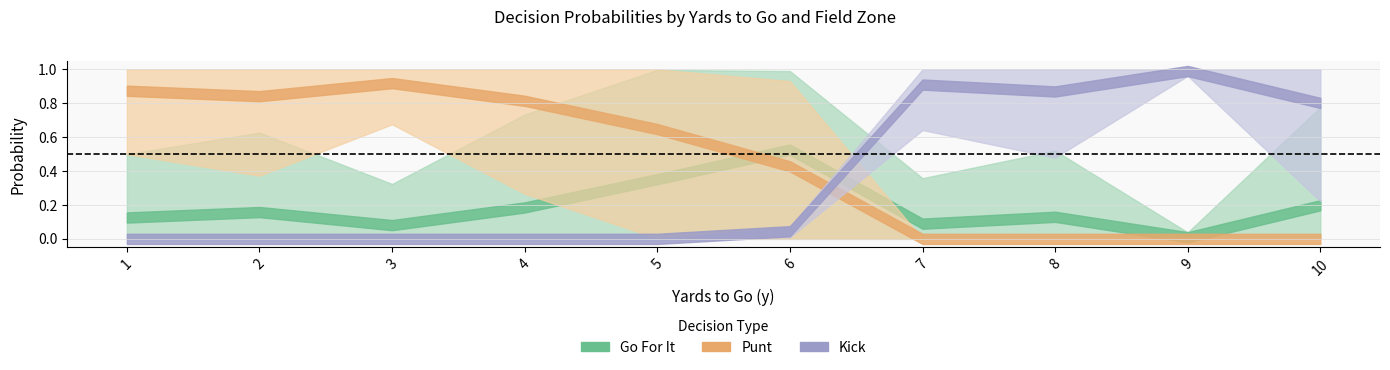

What are all the series names shown in the legend?

gofor, punt, kick